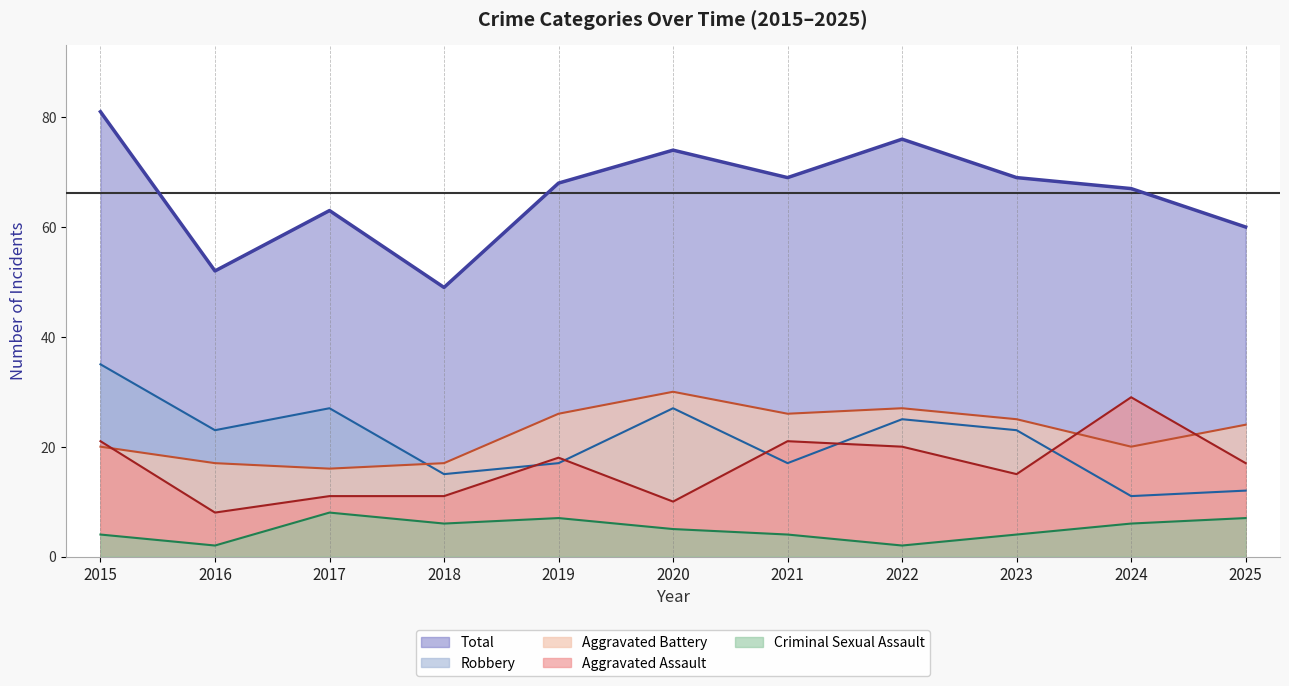

Count the number of categories in the chart.

11